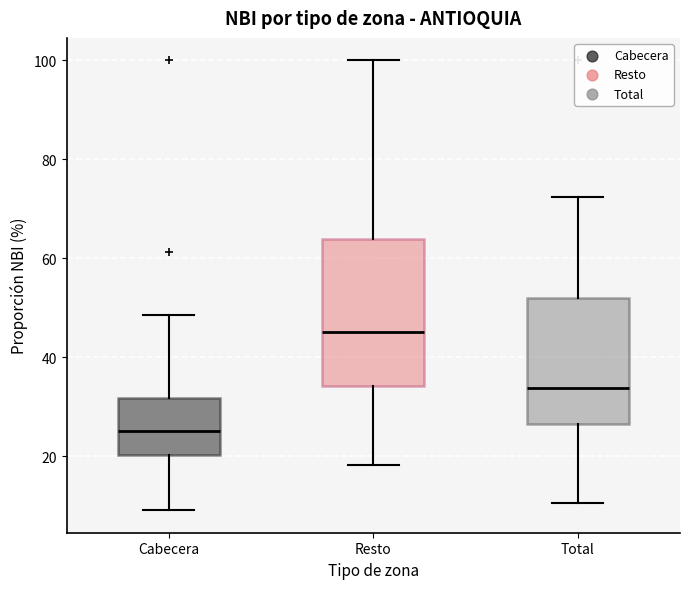

Where does the lower whisker of the box for Cabecera end on the y-axis? The values are not printed on the chart, so give them approximately, as read against the axis.

10